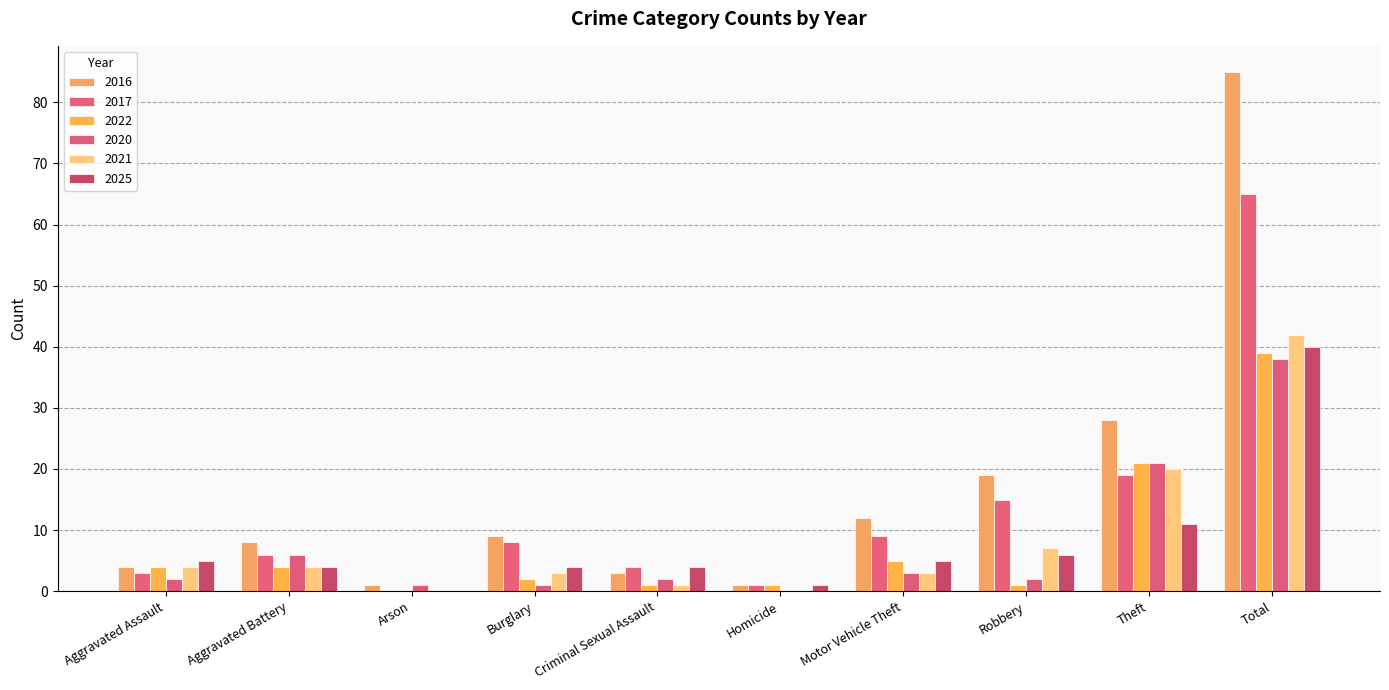

Reading right to left, what are all the values shown in this chart?

2016: 85	28	19	12	1	3	9	1	8	4
2017: 65	19	15	9	1	4	8	0	6	3
2022: 39	21	1	5	1	1	2	0	4	4
2020: 38	21	2	3	0	2	1	1	6	2
2021: 42	20	7	3	0	1	3	0	4	4
2025: 40	11	6	5	1	4	4	0	4	5